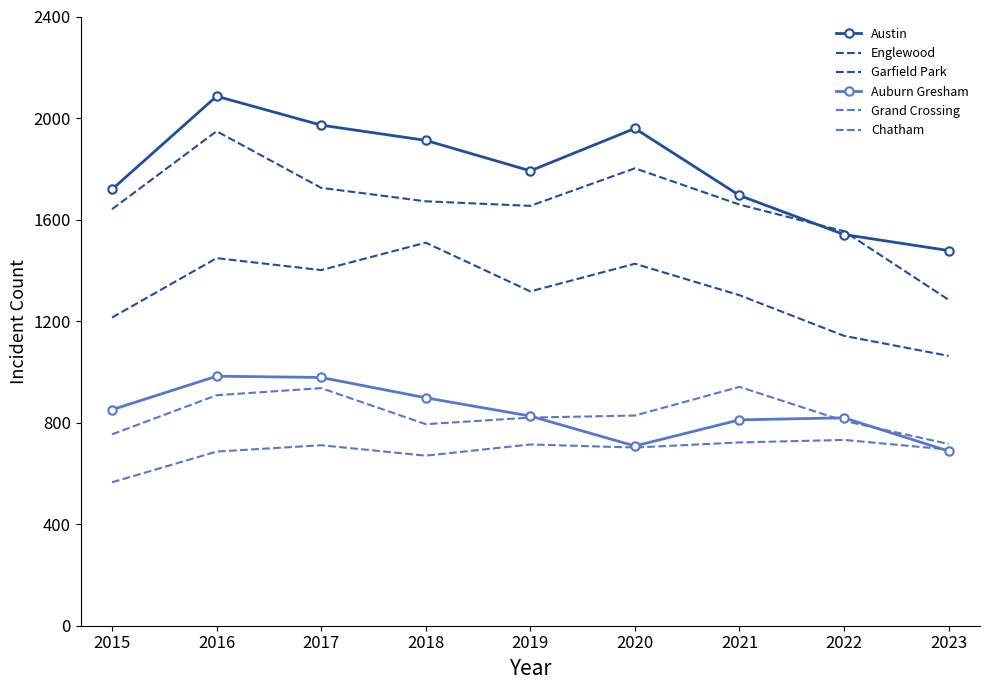

At which label does Chatham reach its peak?

2022